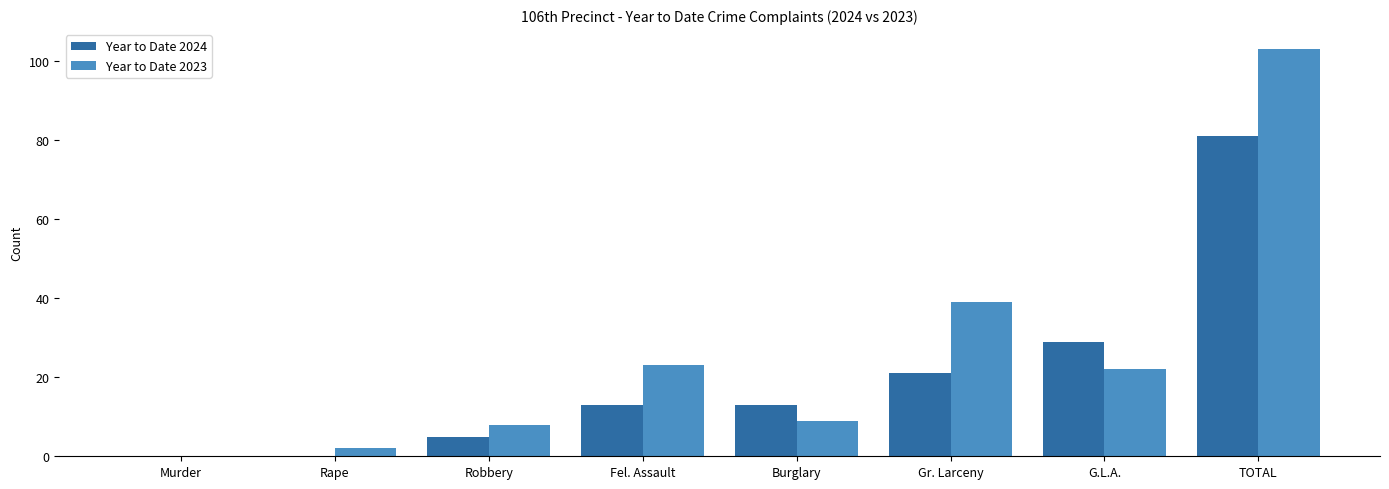

What is the sum of all Year to Date 2023 values?

206